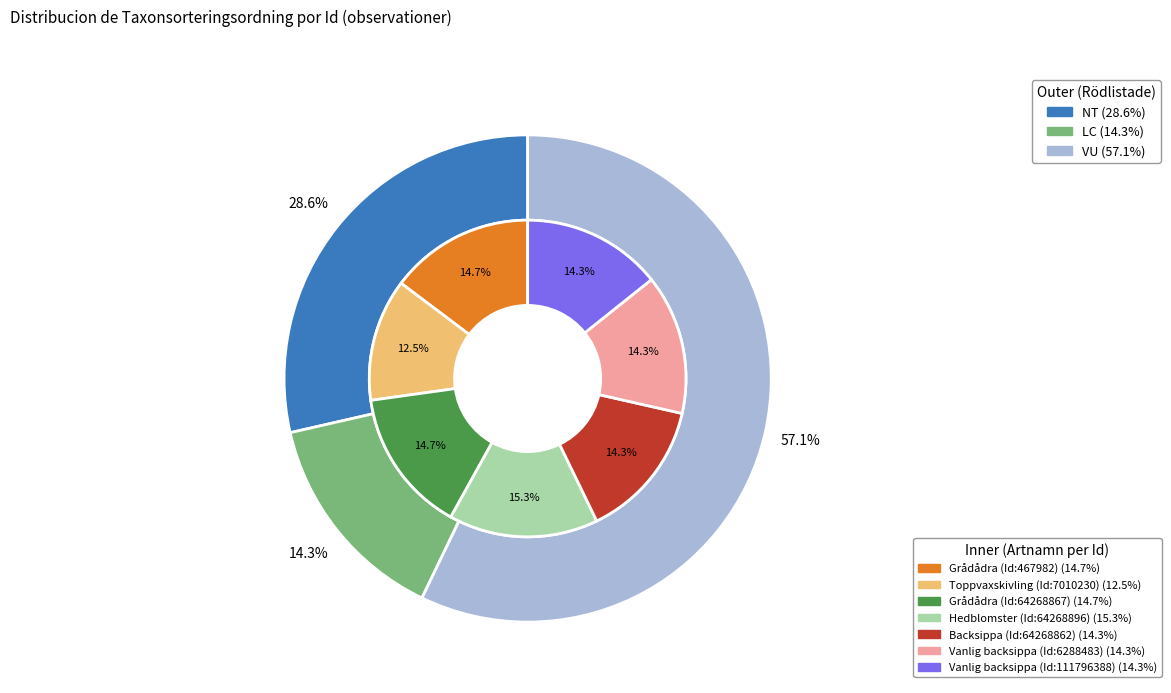

Is it true that 7010230 is 12% of the pie?

True